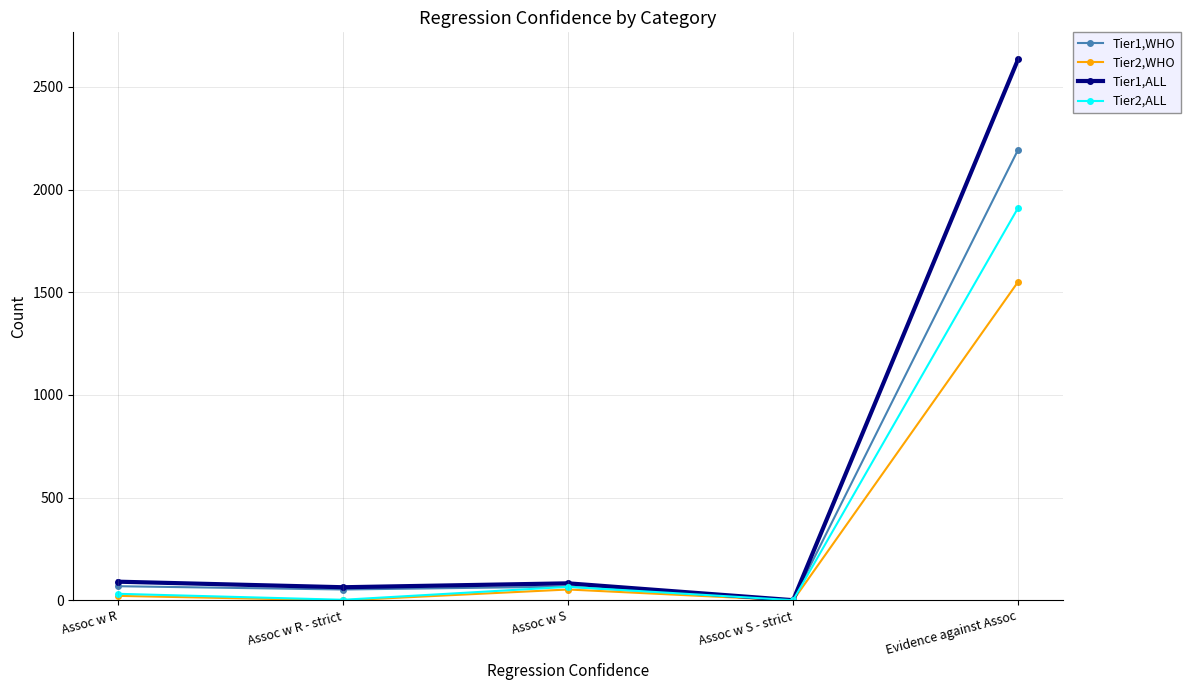

What is the difference between the Tier2,ALL values at Assoc w S and Assoc w S - strict?

65